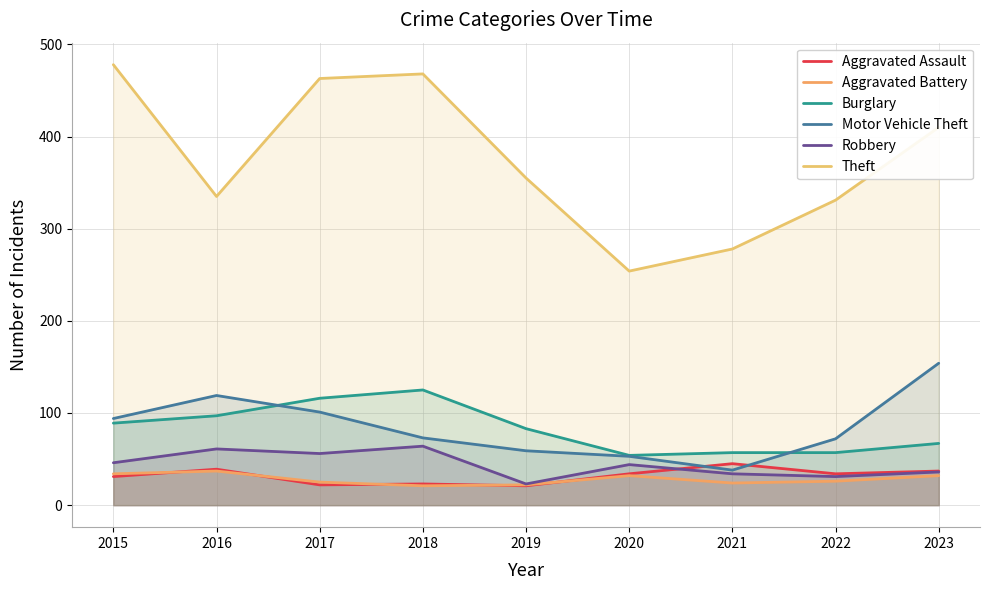

True or false: Burglary has more than 2 points higher than both neighbors.

False